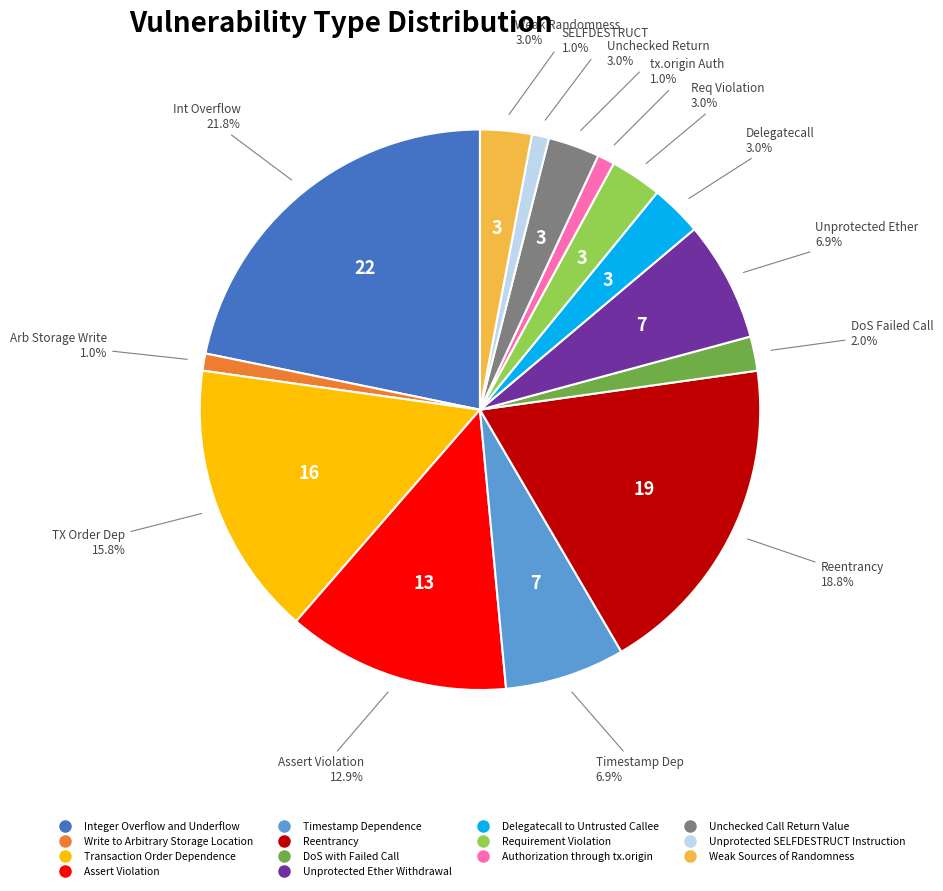

What is the largest slice in the pie chart?

Integer Overflow and Underflow